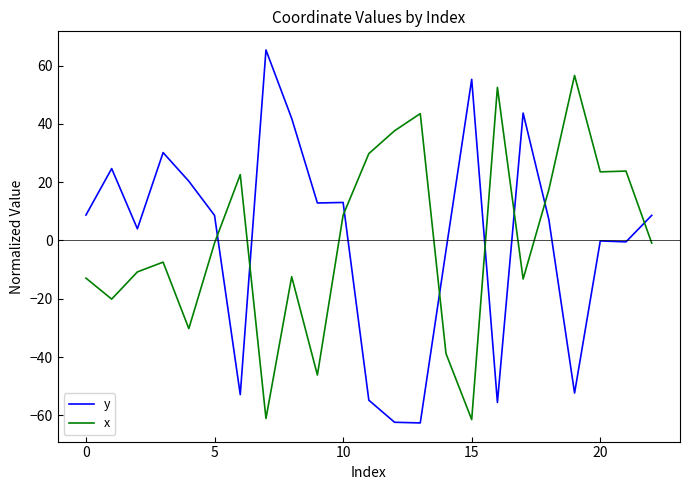

What is the difference between the maximum and minimum values in the x series?

118.1